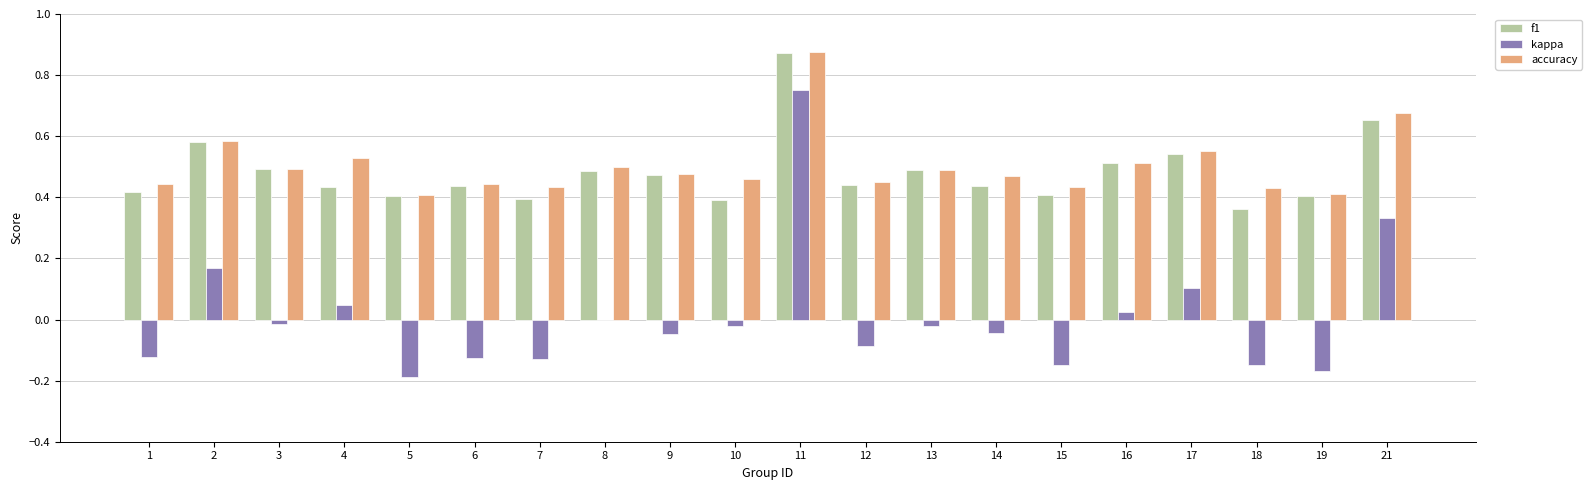

Between 4 and 11, which series saw the biggest shift?

kappa